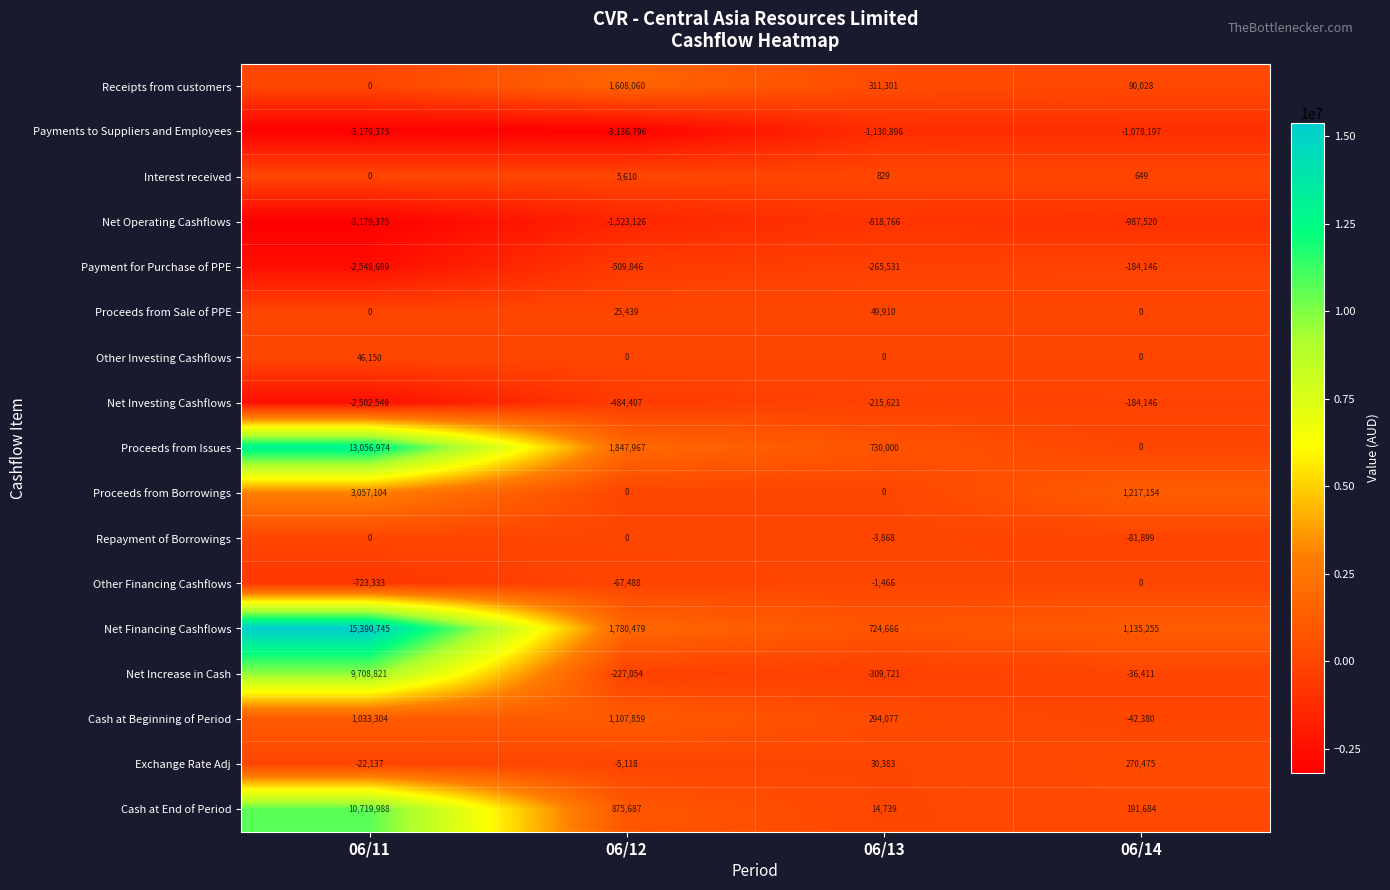

Where does the Receipts from customers series first go above 311301?

06/12